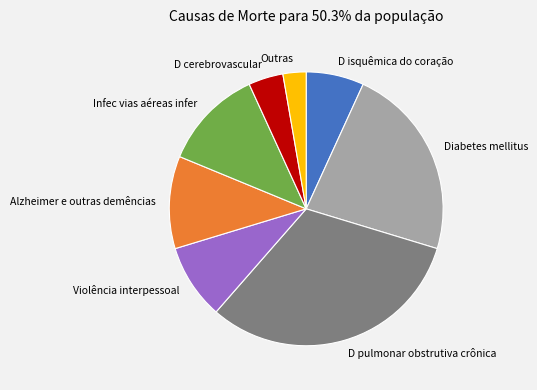

Approximately how many times larger is the value at D isquêmica do coração compared to D cerebrovascular?

1.7